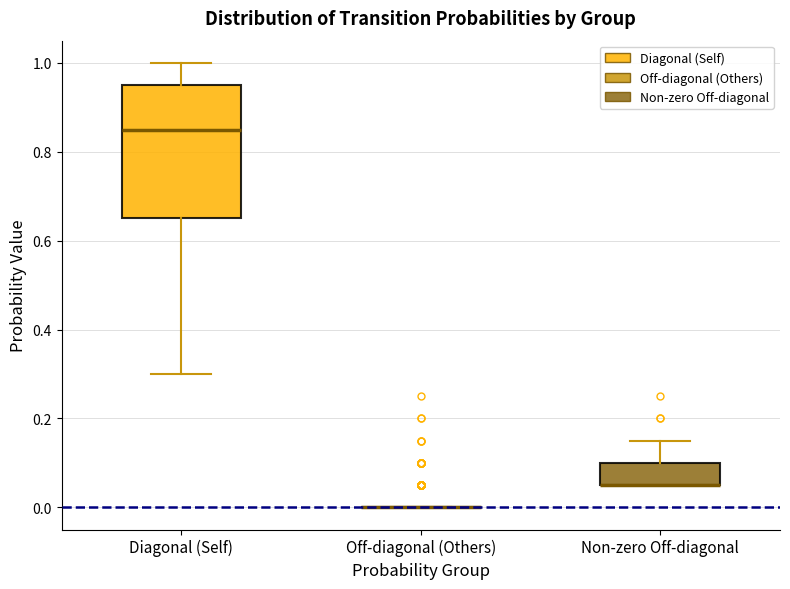

Reading left to right, transcribe this box plot: for each box, give where its median line is, the range the box spans, and where its two whiskers end, as read against the y-axis. The values are not printed on the chart, so give them approximately, as read against the axis.

Diagonal (Self): median 0.86, box 0.66 to 0.96, whiskers 0.30 to 1.00
Off-diagonal (Others): box collapsed to a line at 0.00, whiskers 0.00 to 0.00
Non-zero Off-diagonal: median 0.06 (drawn on the box's lower edge), box 0.06 to 0.10, whiskers 0.06 to 0.16